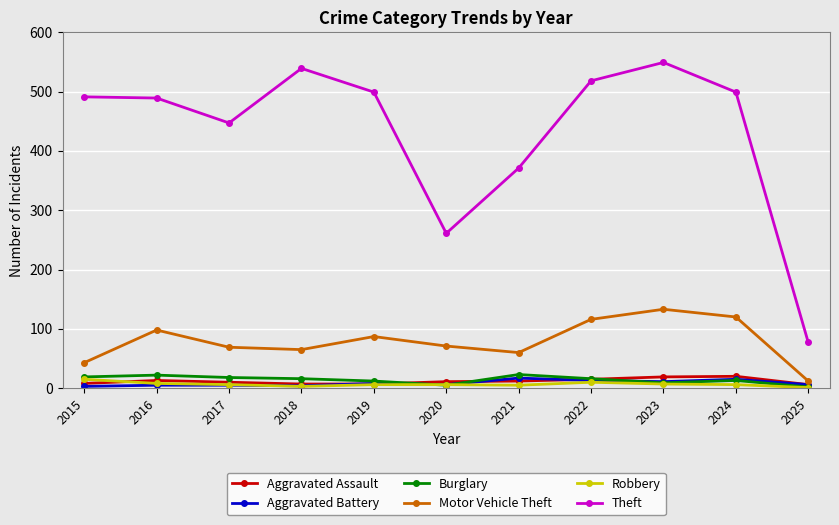

Read the Motor Vehicle Theft value at 2023, to the nearest 50.

150